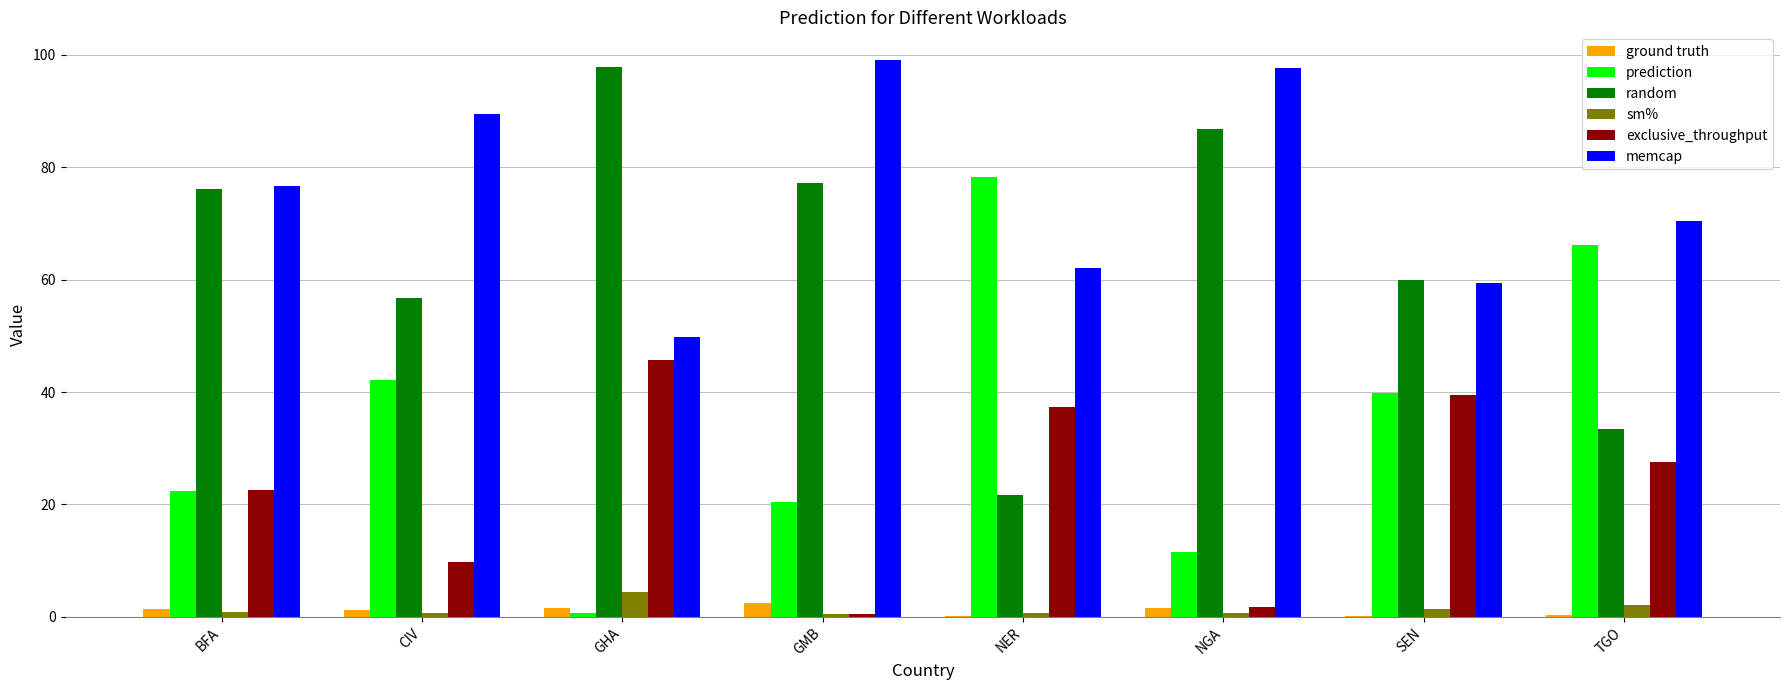

What is the maximum value shown in the chart?

99.1